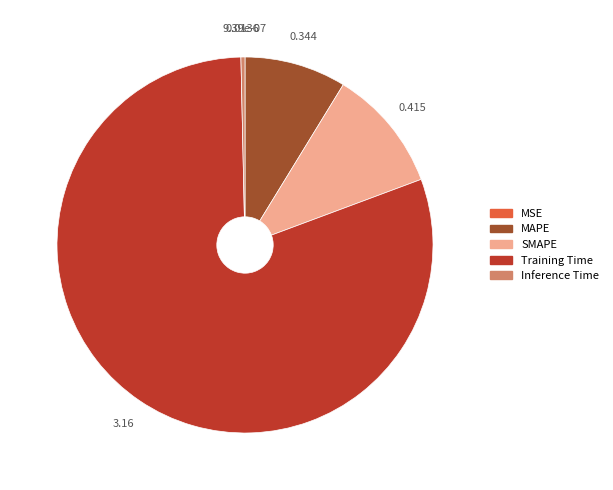

The MAPE slice represents 9% of the pie. True or false?

True